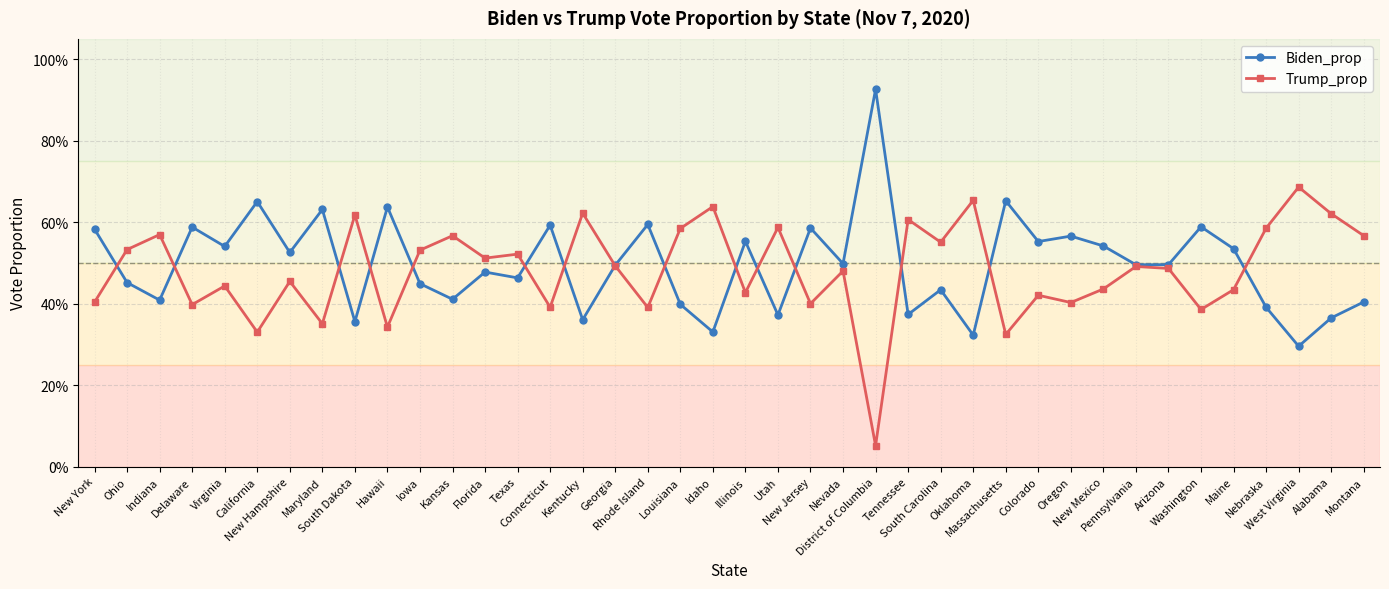

Reading left to right, what are all the values shown in this chart?

Biden_prop: 0.6	0.5	0.4	0.6	0.5	0.7	0.5	0.6	0.4	0.6	0.4	0.4	0.5	0.5	0.6	0.4	0.5	0.6	0.4	0.3	0.6	0.4	0.6	0.5	0.9	0.4	0.4	0.3	0.7	0.6	0.6	0.5	0.5	0.5	0.6	0.5	0.4	0.3	0.4	0.4
Trump_prop: 0.4	0.5	0.6	0.4	0.4	0.3	0.5	0.4	0.6	0.3	0.5	0.6	0.5	0.5	0.4	0.6	0.5	0.4	0.6	0.6	0.4	0.6	0.4	0.5	0.1	0.6	0.6	0.7	0.3	0.4	0.4	0.4	0.5	0.5	0.4	0.4	0.6	0.7	0.6	0.6